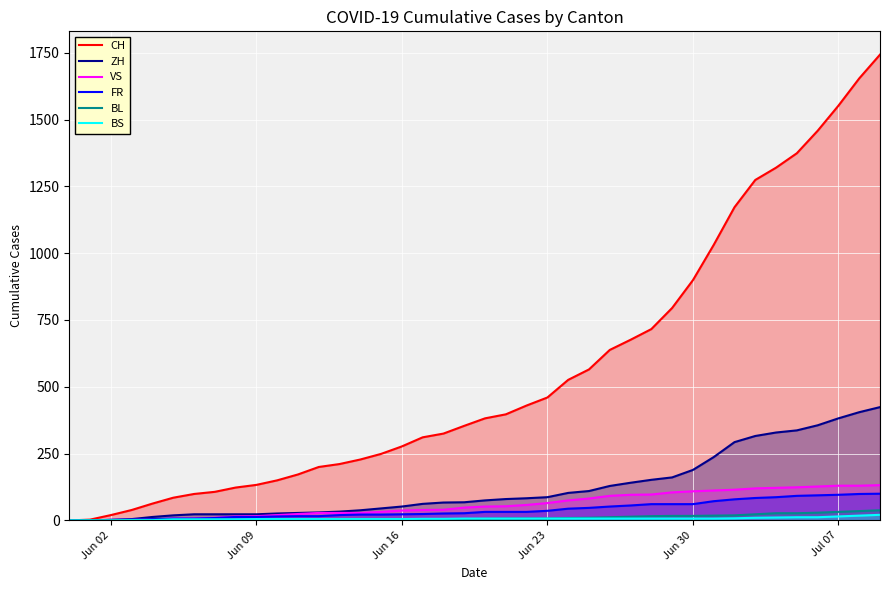

What is the sum of all VS values?

2384